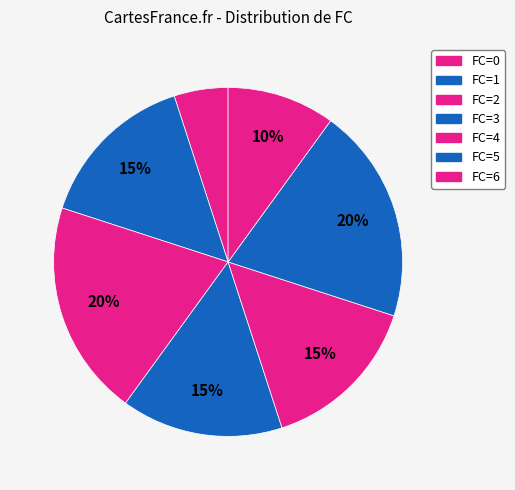

How many segments does this pie chart have?

7